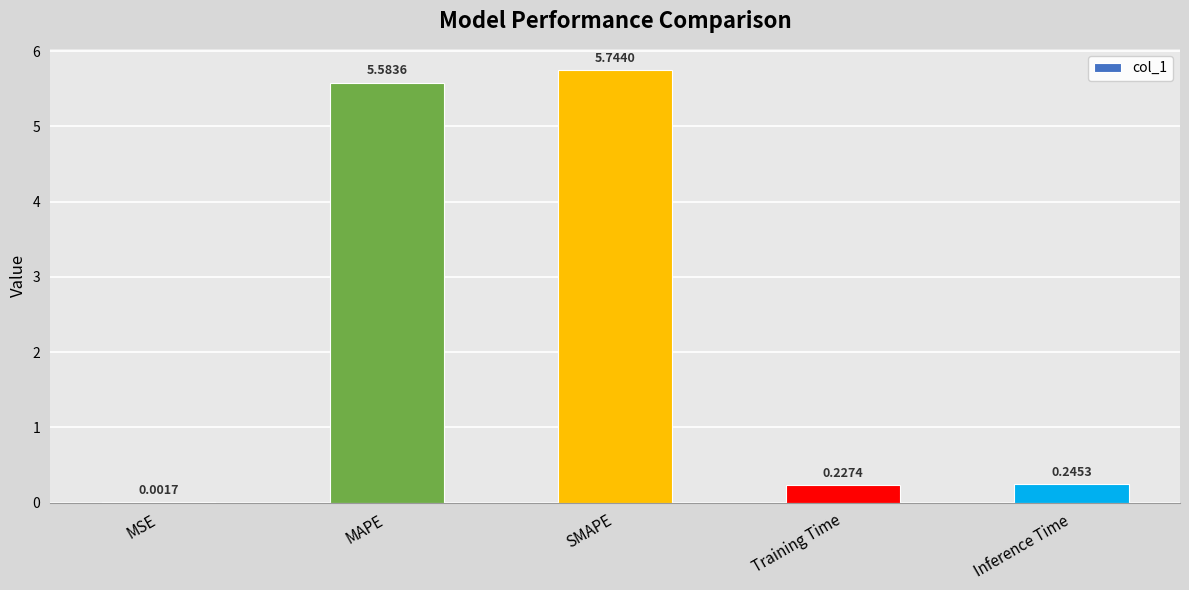

What is the sum of all values?

11.8